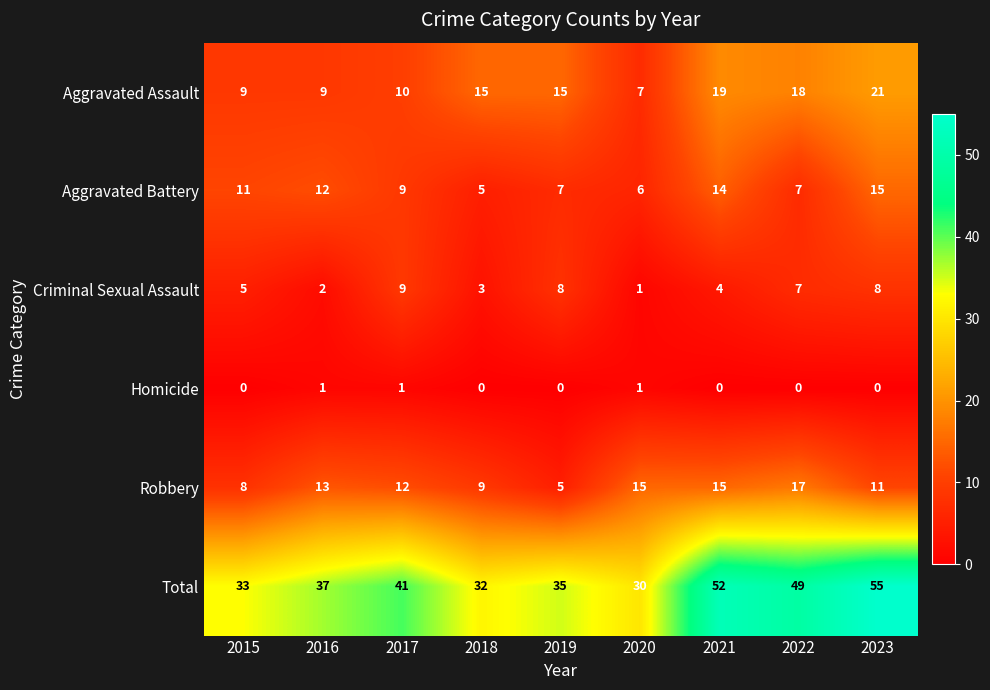

List the series in order of their peak value, highest first.

Total, Aggravated Assault, Robbery, Aggravated Battery, Criminal Sexual Assault, Homicide